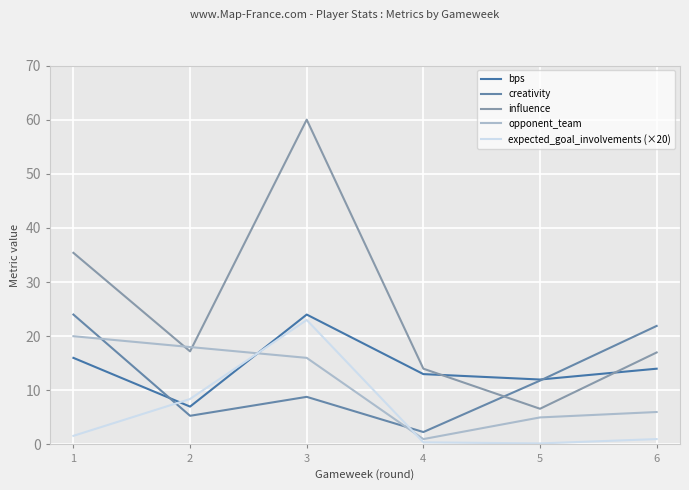

Which series has the widest spread of values?

influence